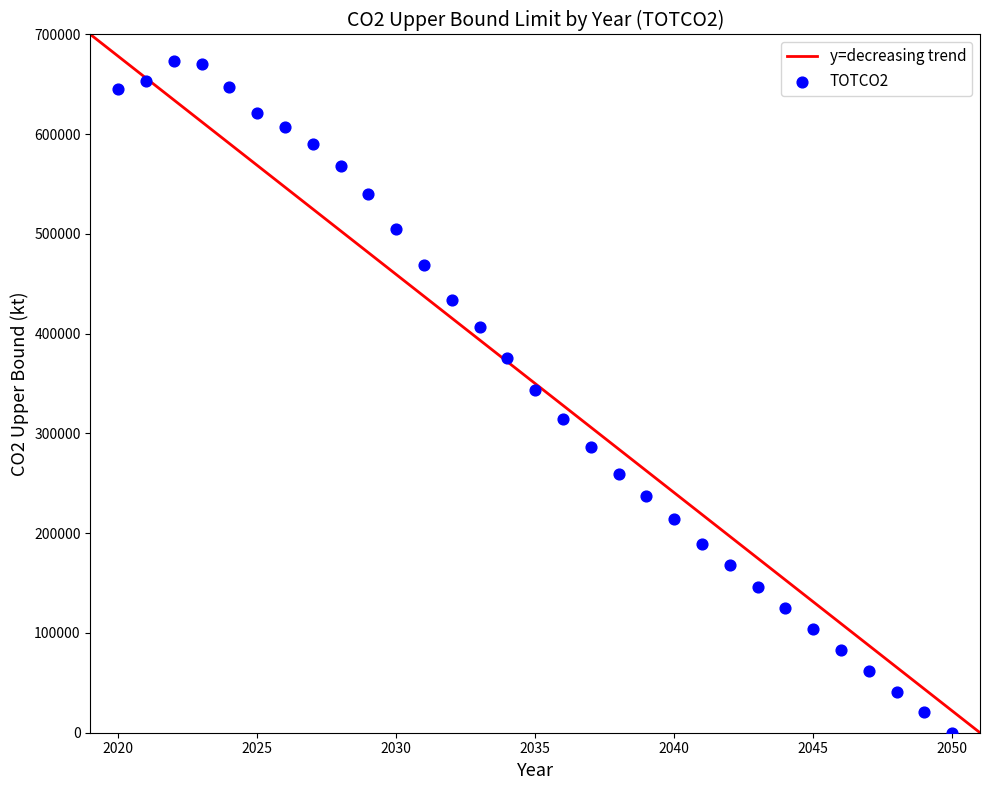

What is the range of Y values (max minus min)?

672924.5